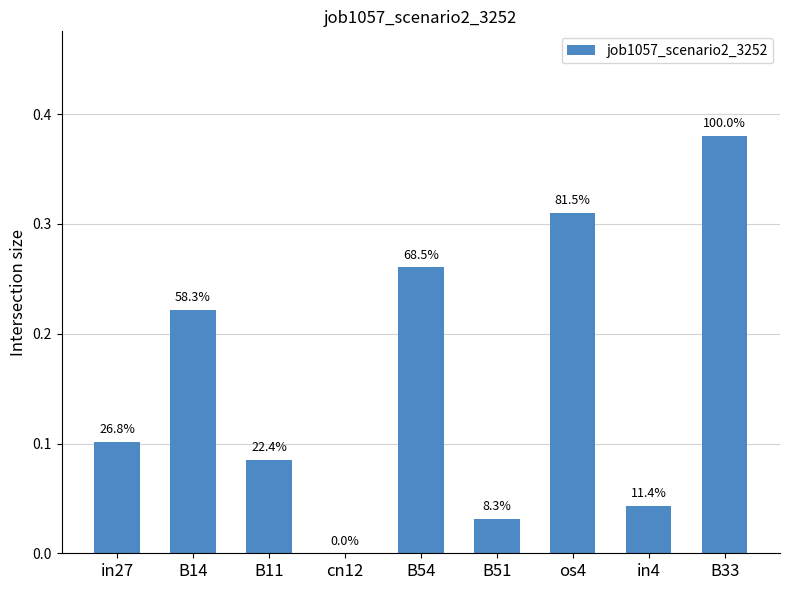

What is the maximum value shown in the chart?

0.4